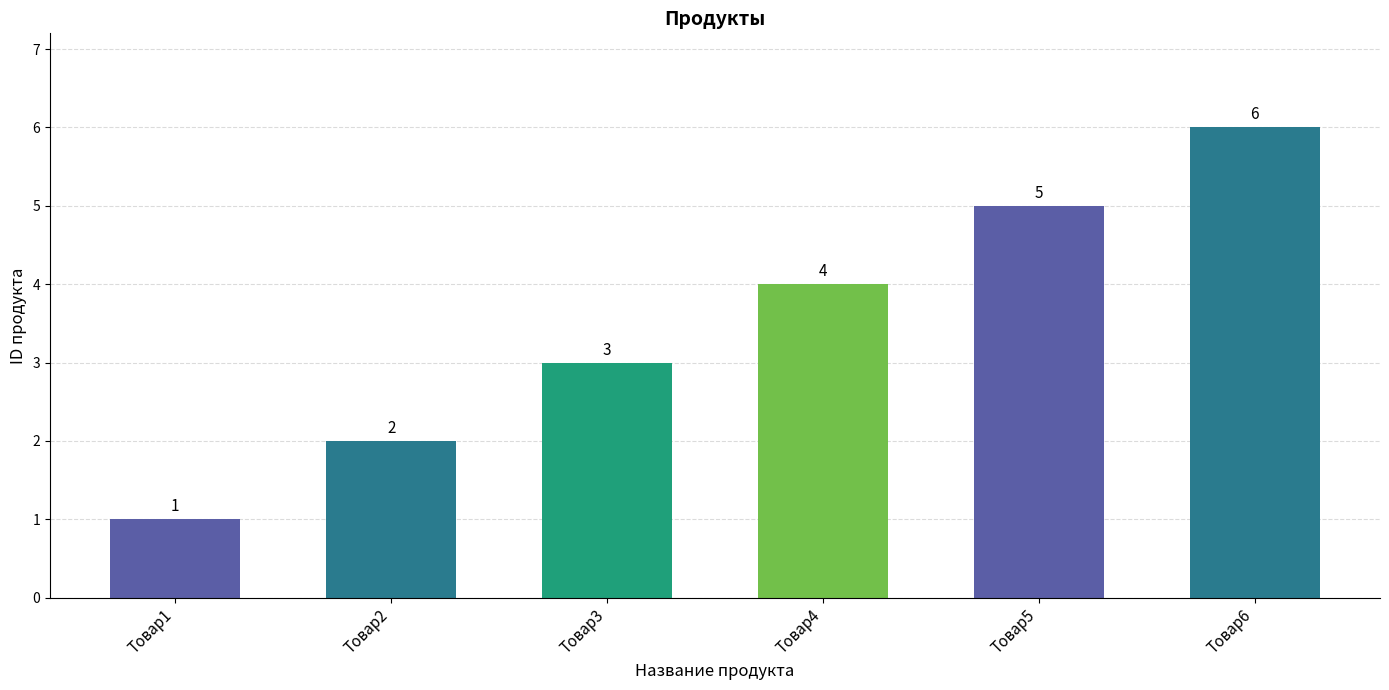

What is the value of the 1st bar from the left?

1